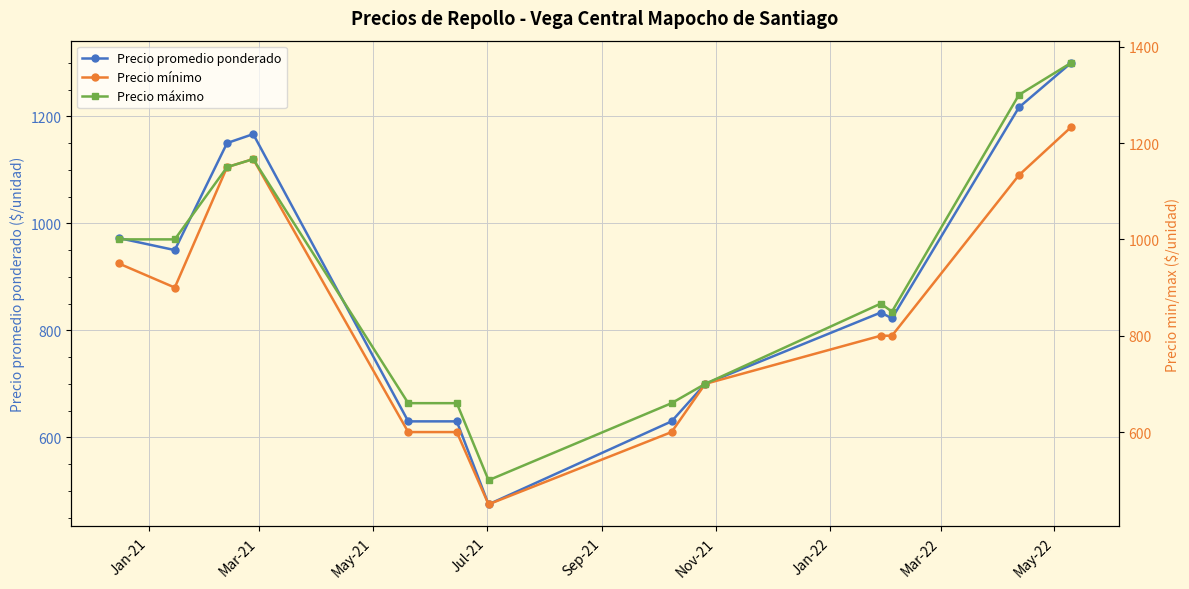

What is the difference between the maximum and minimum values in the Precio máximo series?

866.7